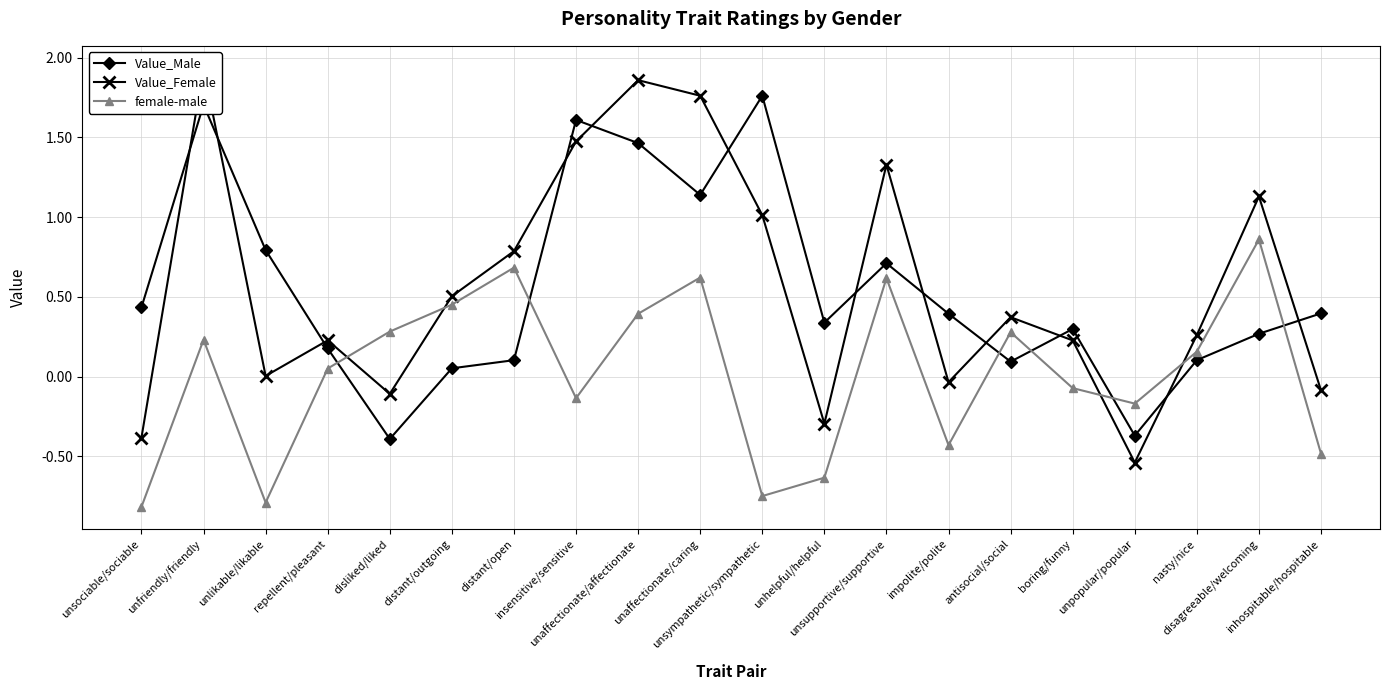

Reading left to right, extract all data points from this chart.

Value_Male: 0.4	1.7	0.8	0.2	-0.4	0.1	0.1	1.6	1.5	1.1	1.8	0.3	0.7	0.4	0.1	0.3	-0.4	0.1	0.3	0.4
Value_Female: -0.4	1.9	0.0	0.2	-0.1	0.5	0.8	1.5	1.9	1.8	1.0	-0.3	1.3	-0.0	0.4	0.2	-0.5	0.3	1.1	-0.1
female-male: -0.8	0.2	-0.8	0.1	0.3	0.5	0.7	-0.1	0.4	0.6	-0.7	-0.6	0.6	-0.4	0.3	-0.1	-0.2	0.2	0.9	-0.5